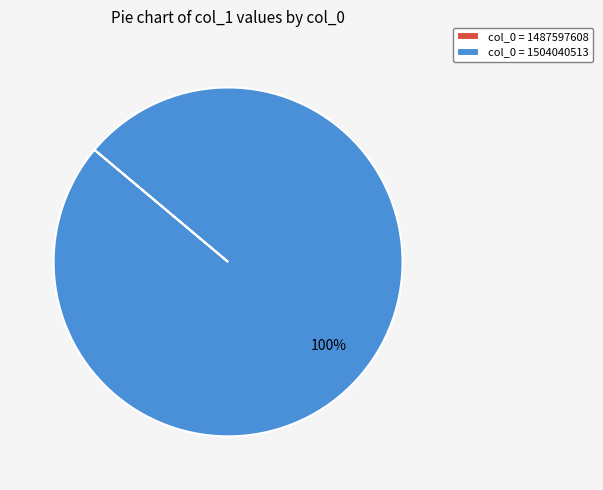

To the nearest percent, what is the difference between the largest and smallest slice percentages?

100%